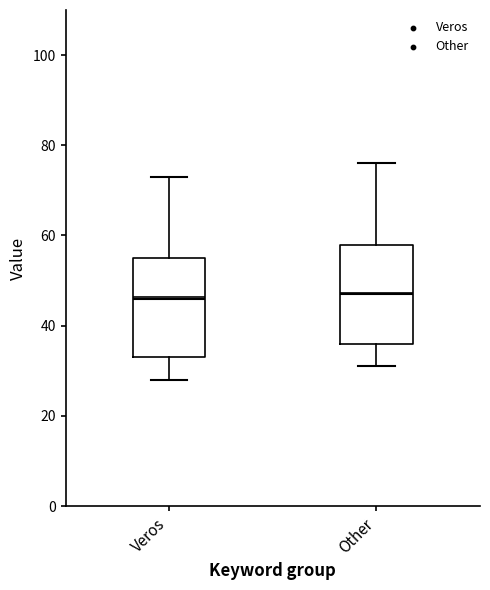

Where is the lower edge of the box for Veros on the y-axis? The values are not printed on the chart, so give them approximately, as read against the axis.

34